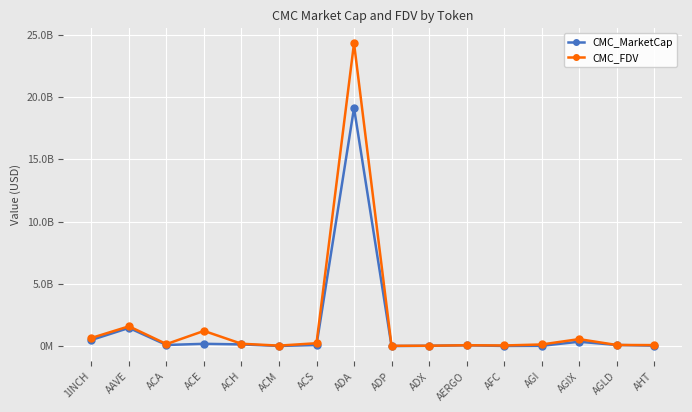

True or false: CMC_FDV and CMC_MarketCap cross at least once.

False